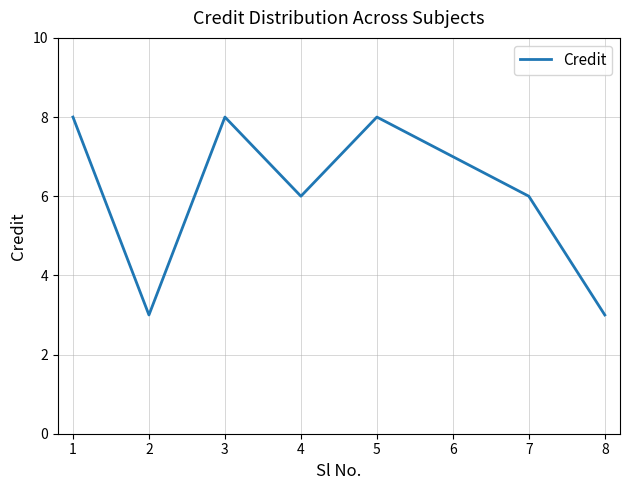

What is the smallest value displayed?

3